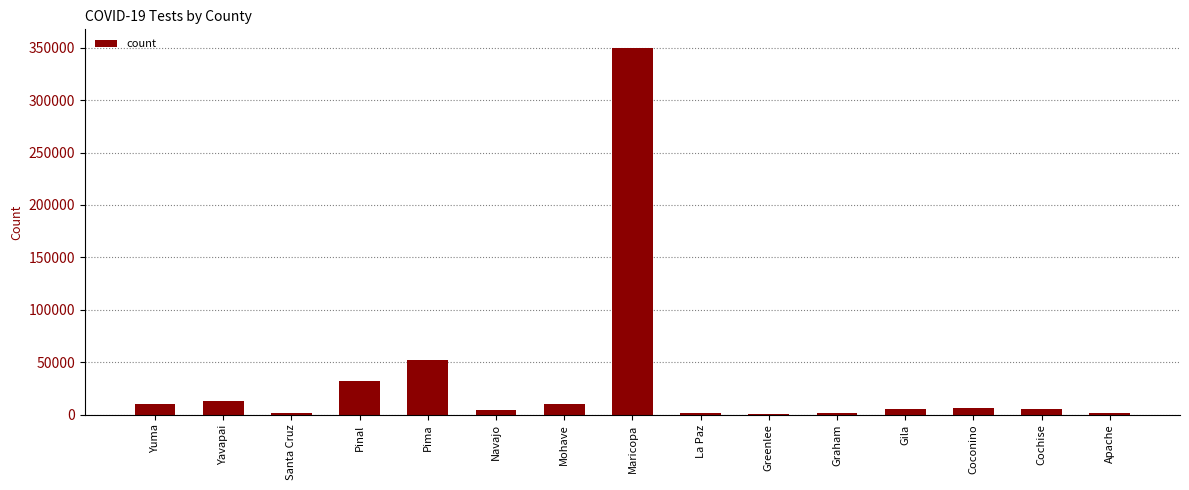

How many categories are shown in the chart?

15